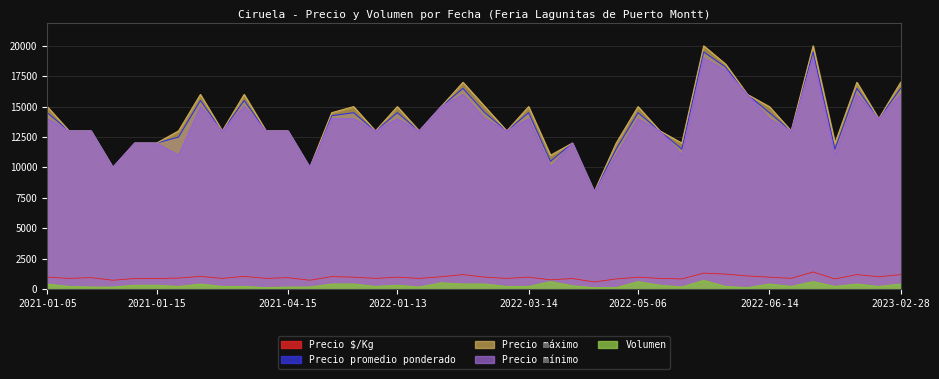

What is the label of the 22nd point from the left?

2022-02-15